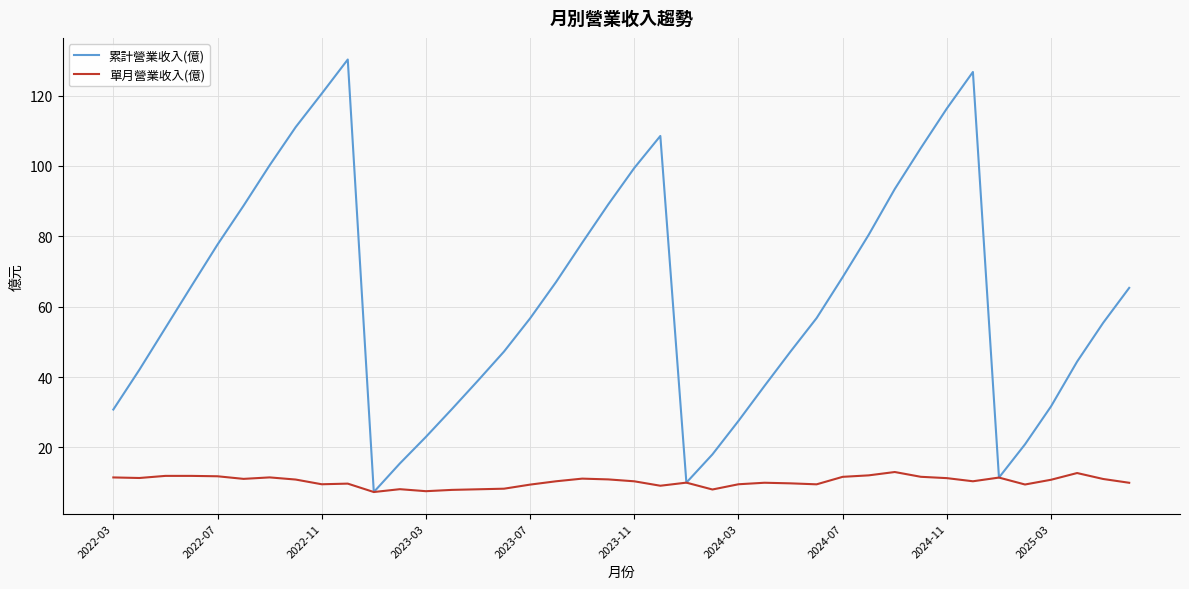

Which series has the largest range (max minus min)?

累計營業收入(億)